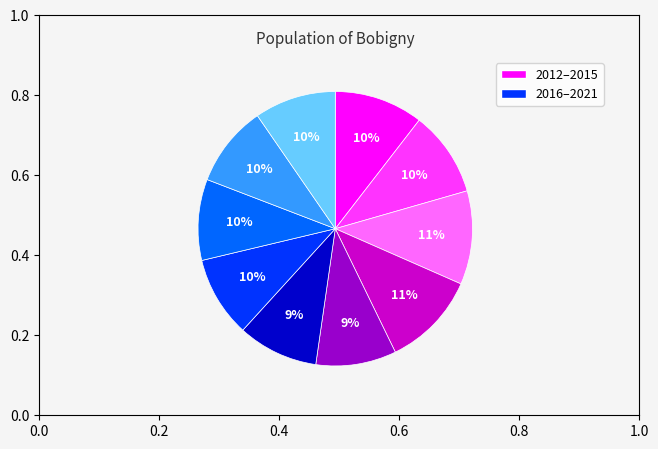

Does any single category account for the majority?

No